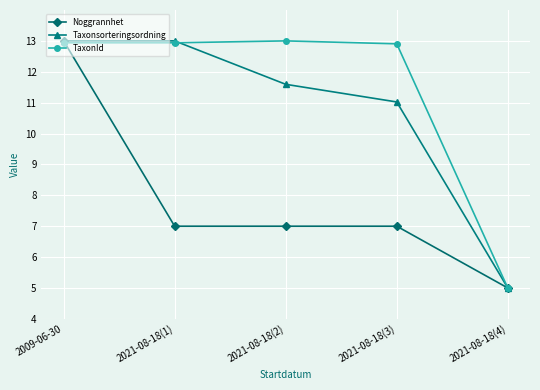

Reading left to right, what are all the values shown in this chart?

Noggrannhet: 2009-06-30=13.0	2021-08-18(1)=7.0	2021-08-18(2)=7.0	2021-08-18(3)=7.0	2021-08-18(4)=5.0
Taxonsorteringsordning: 2009-06-30=13.0	2021-08-18(1)=13.0	2021-08-18(2)=11.6	2021-08-18(3)=11.0	2021-08-18(4)=5.0
TaxonId: 2009-06-30=12.9	2021-08-18(1)=12.9	2021-08-18(2)=13.0	2021-08-18(3)=12.9	2021-08-18(4)=5.0